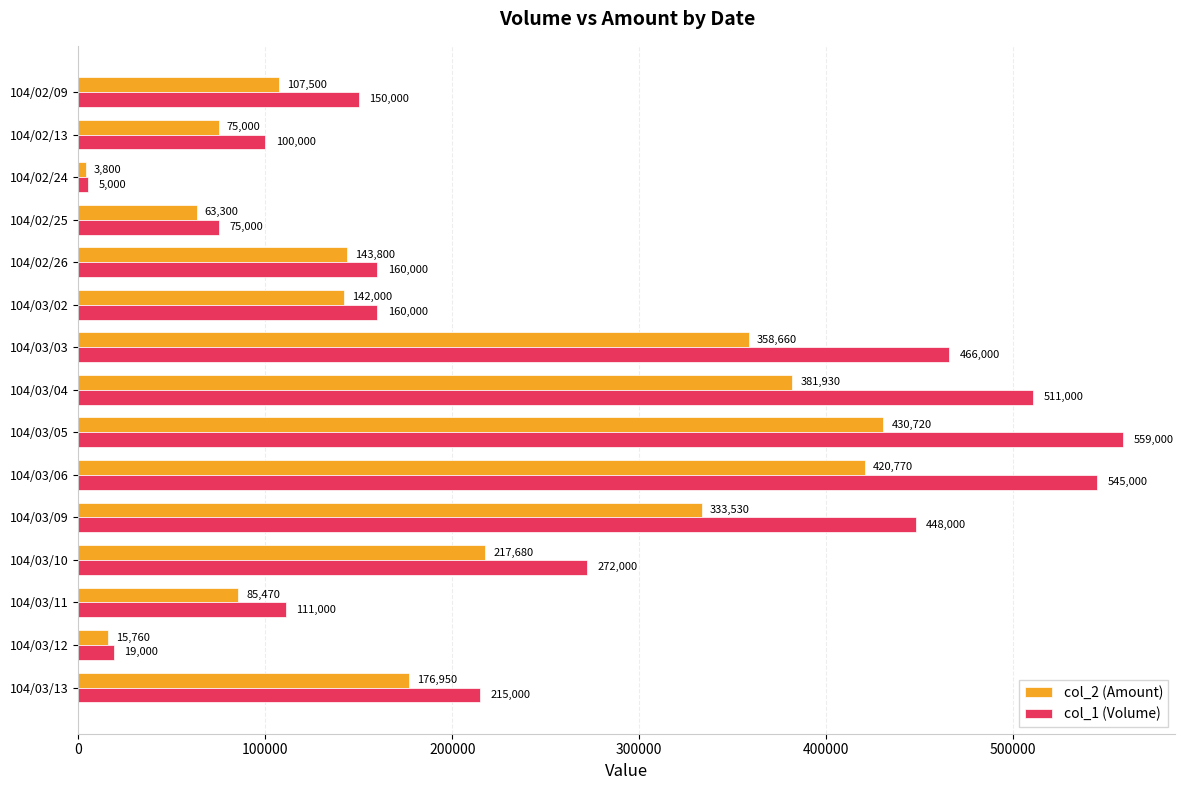

What is the greatest value displayed?

559000